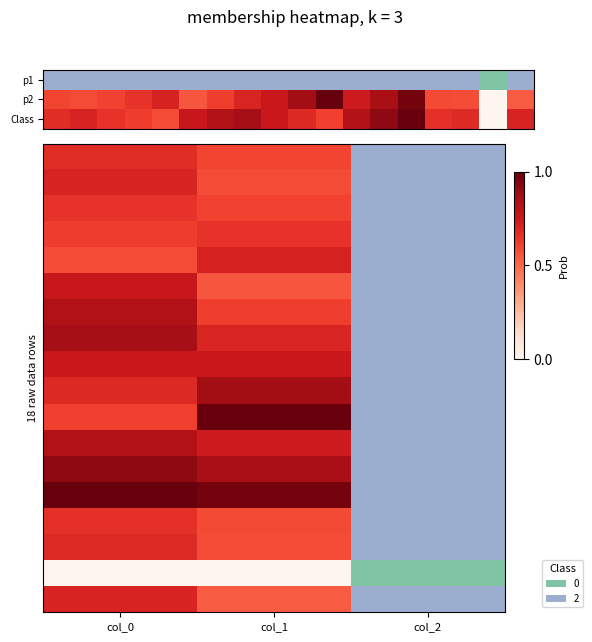

The value at col_0 is 0. True or false?

False